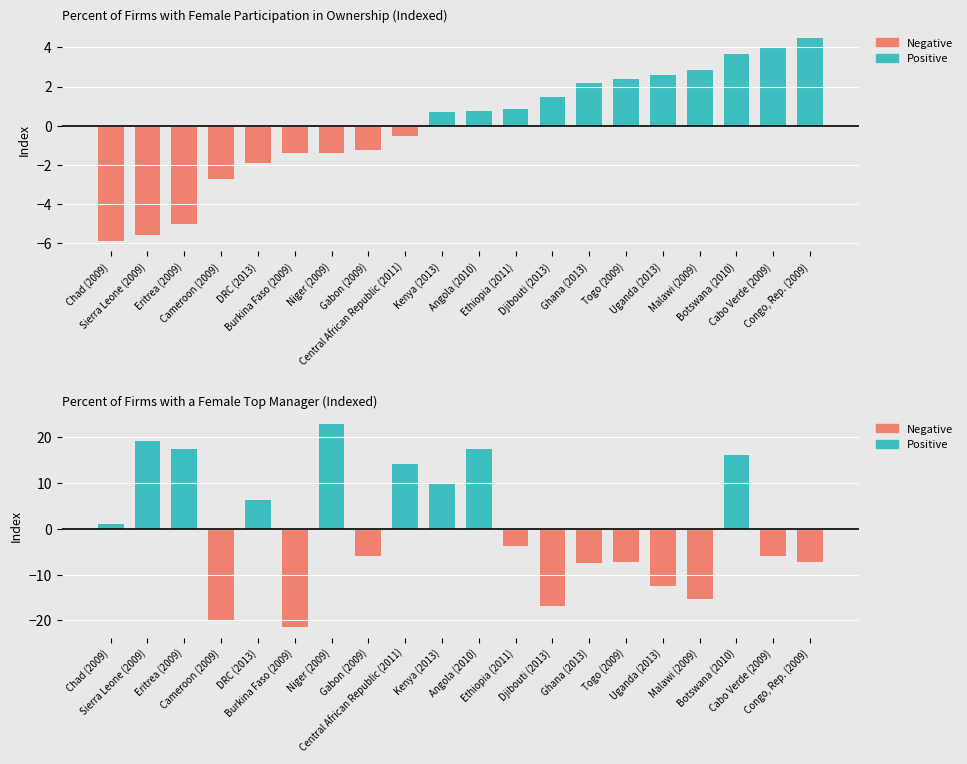

The value of Negative at Kenya (2013) is 0.0. True or false?

True